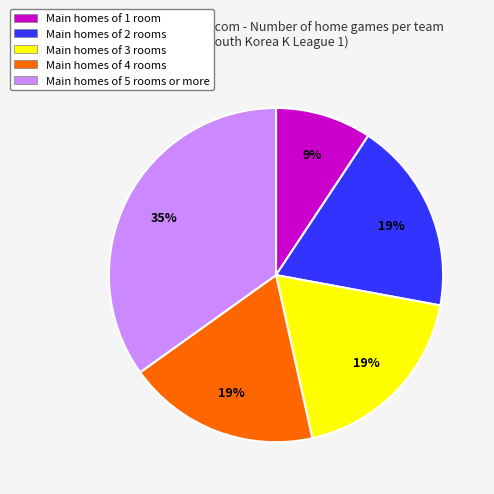

To the nearest percent, what percentage of the pie is Main homes of 1 room?

9%